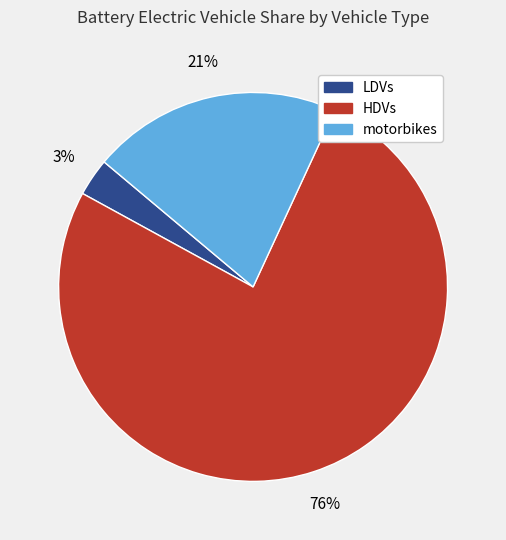

Which category has the biggest portion of the pie?

HDVs